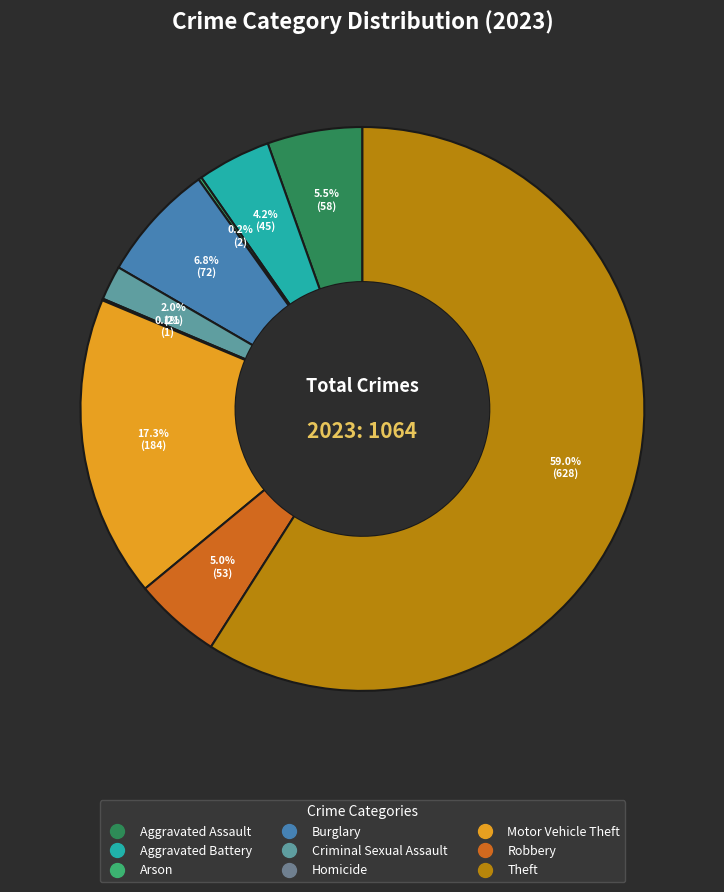

How many slices are in this pie chart?

9